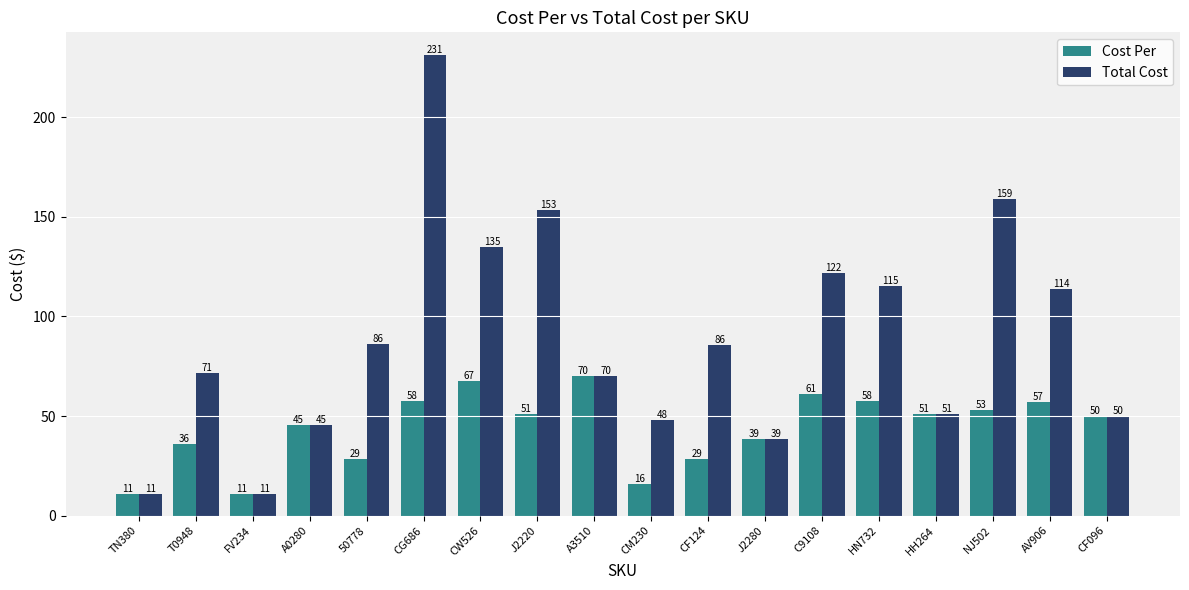

Rank the series by their average value, from lowest to highest.

Cost Per, Total Cost